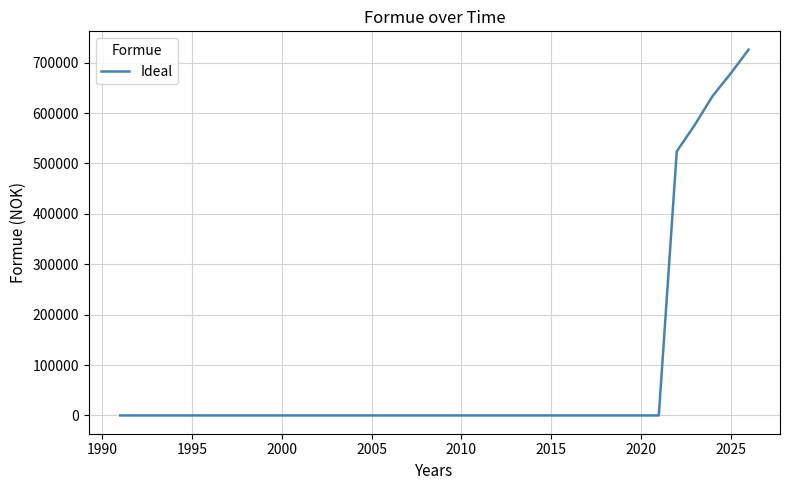

What is the maximum value shown in the chart?

725913